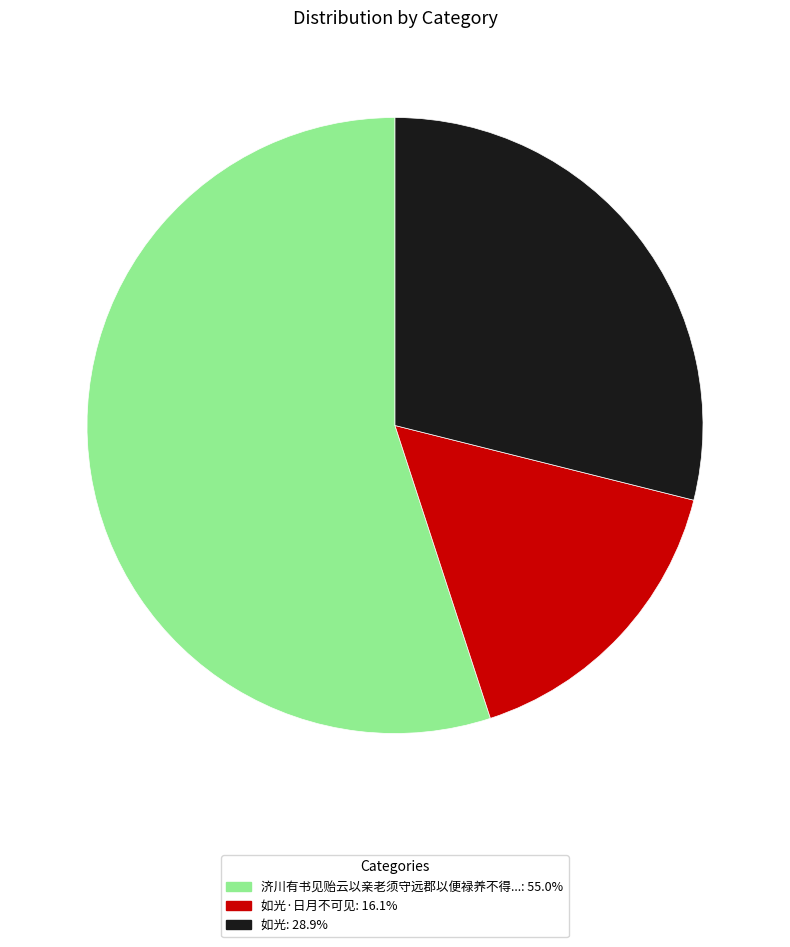

Is the sum of 济川有书见贻云以亲老须守远郡以便禄养不得...: 55.0% and 如光: 28.9% greater than half?

Yes